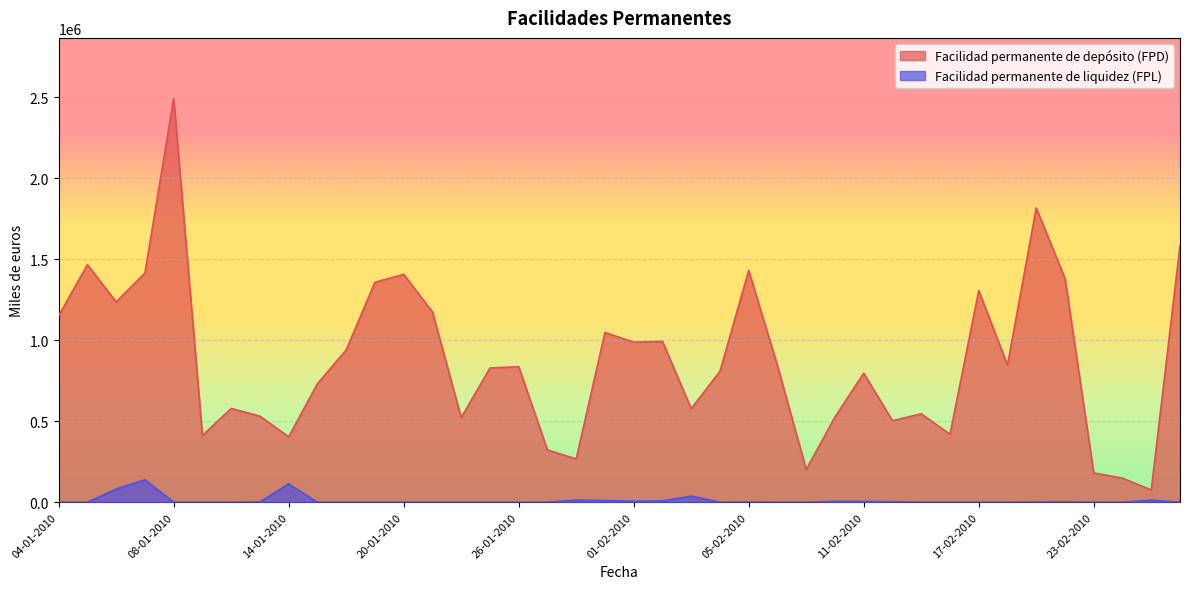

Between 04-01-2010 and 24-02-2010, which series saw the biggest shift?

Facilidad permanente de depósito (FPD)